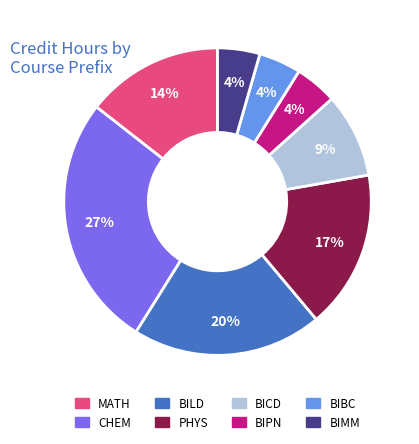

Does any single category account for the majority?

No